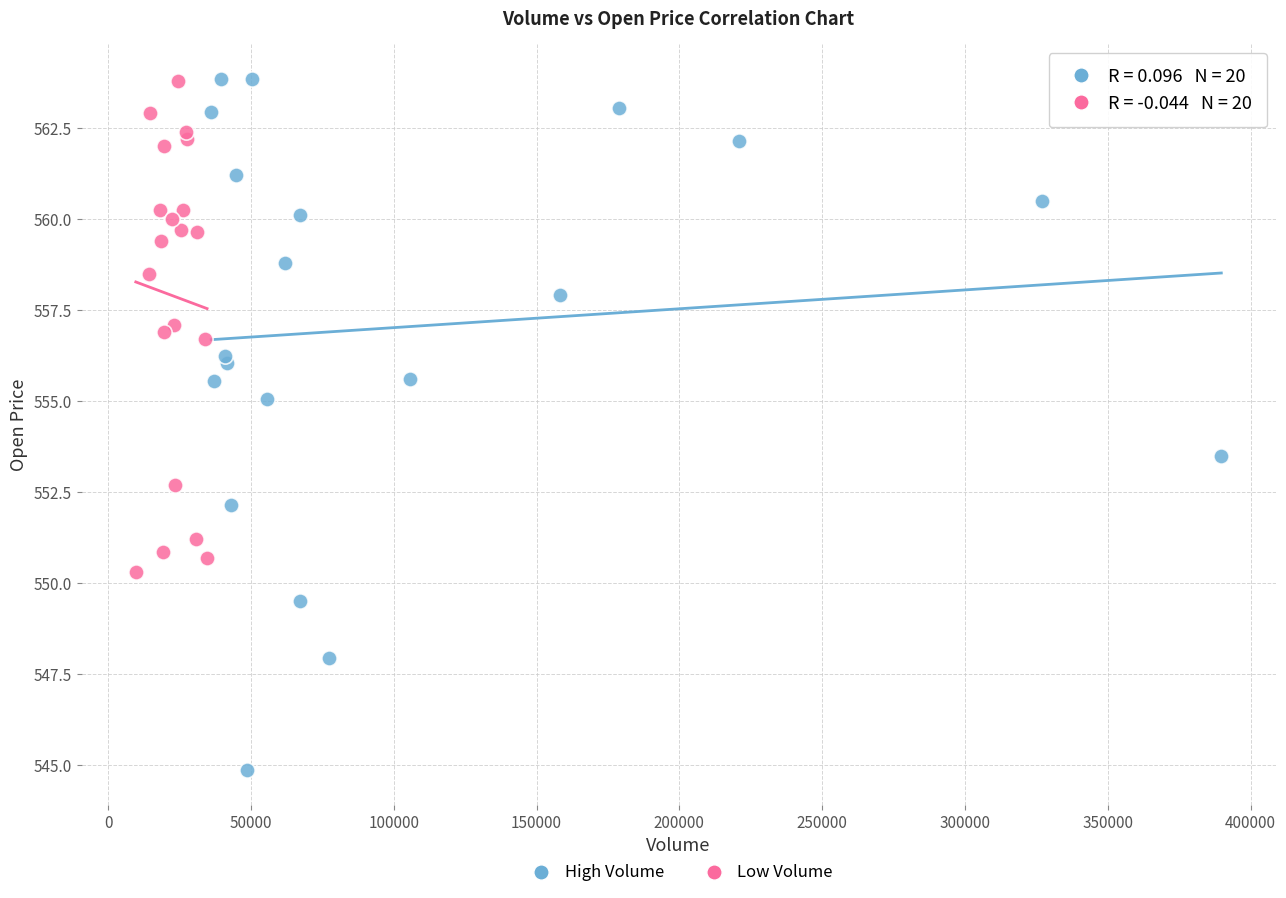

Which series contains the lowest Y value?

High Volume